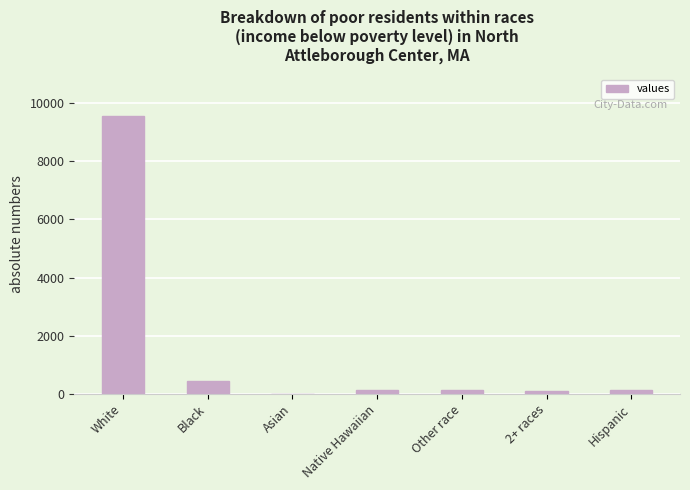

What is the sum of all values?

10467